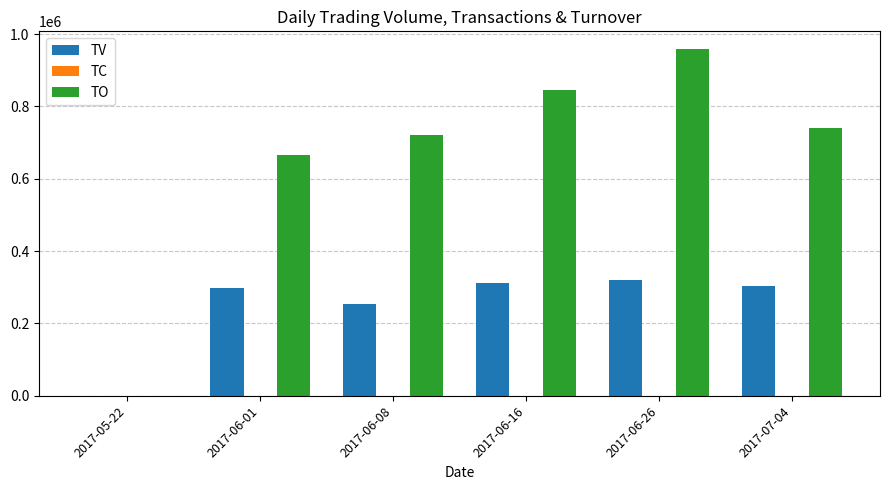

What is the greatest value displayed?

959670